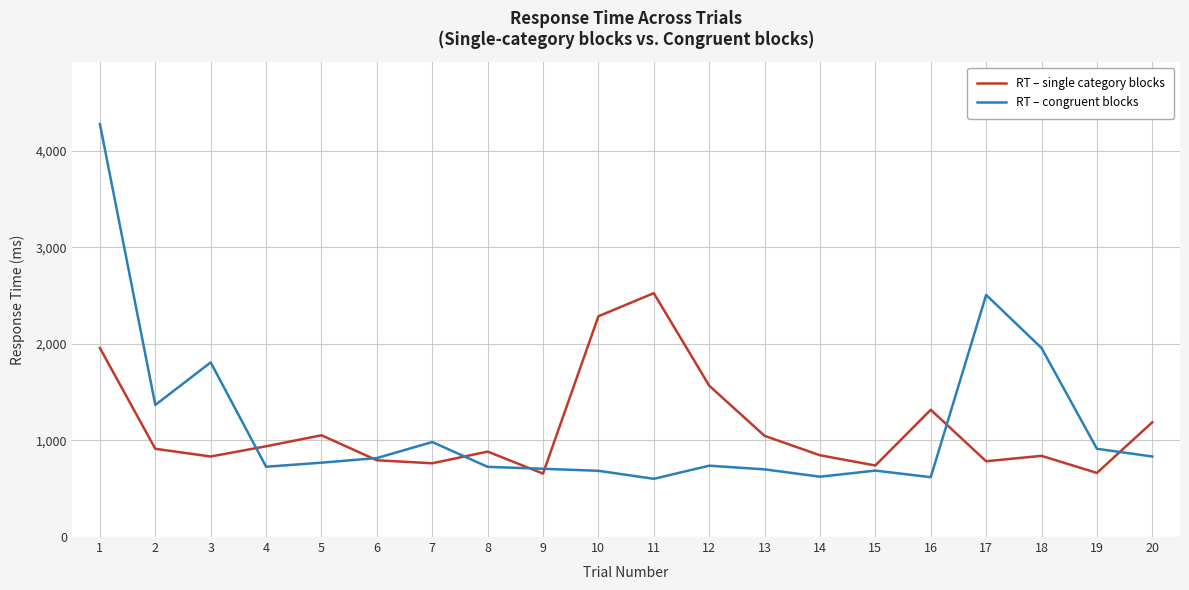

What is the maximum value for RT – congruent blocks?

4278